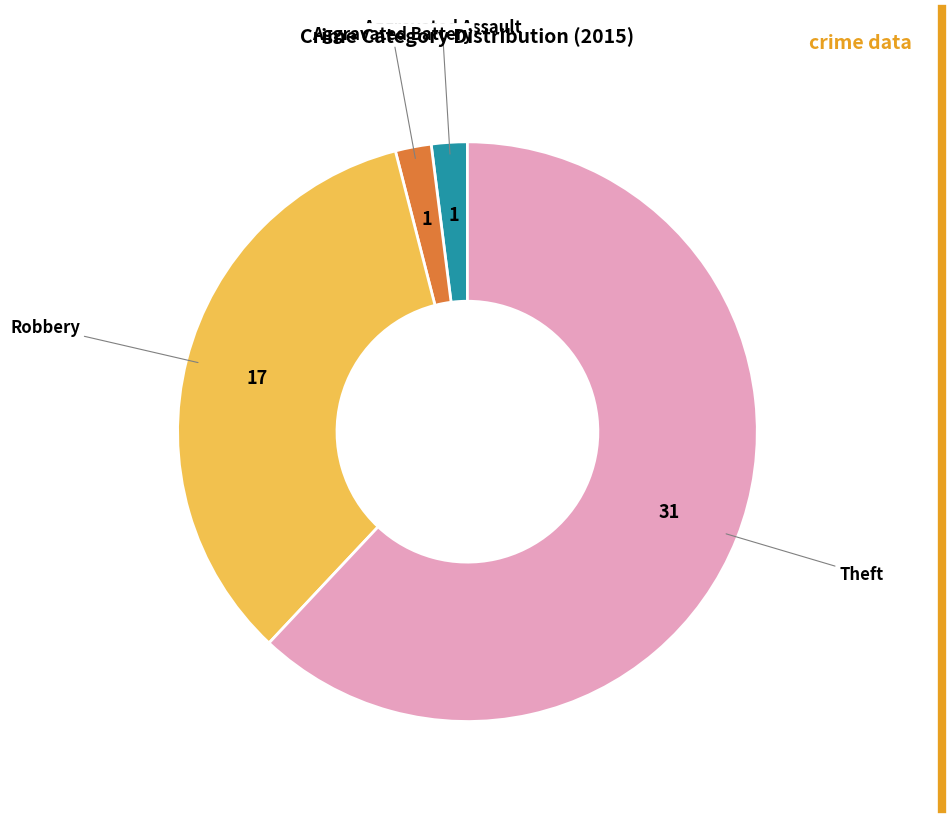

How many slices are in this pie chart?

4